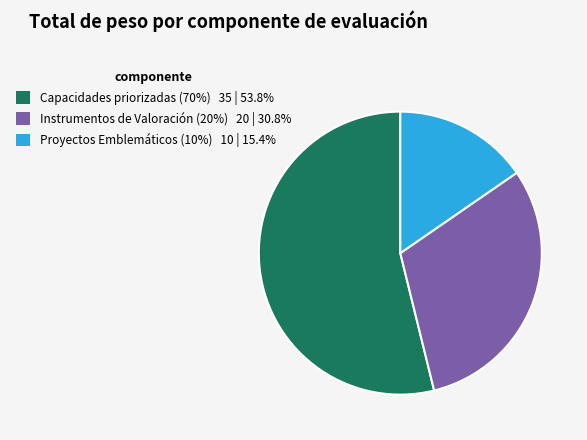

Does Capacidades priorizadas (70%) 35 | 53.8% account for over 50% of the chart?

Yes